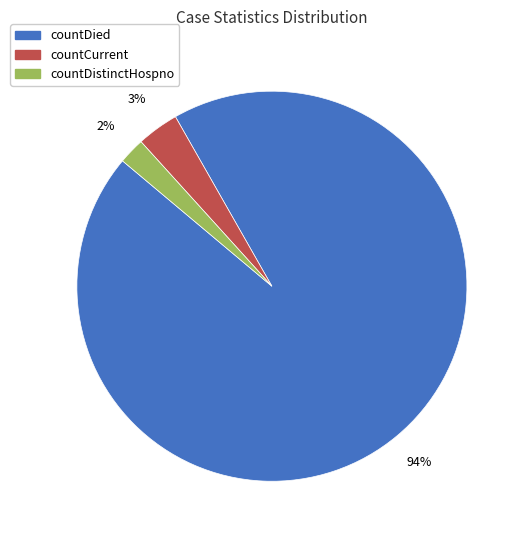

To the nearest percent, what is the average slice percentage?

33%